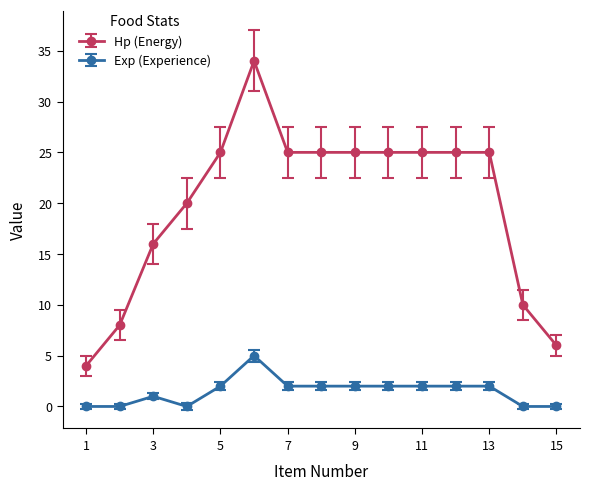

What is the lowest value of the Hp (Energy) series?

4